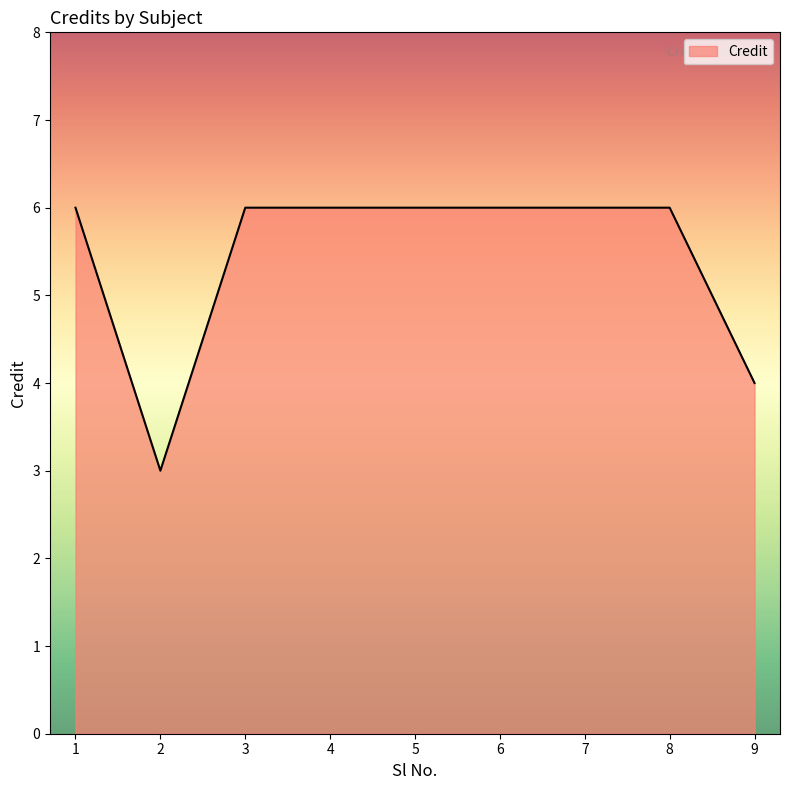

Reading left to right, extract all data points from this chart.

6	3	6	6	6	6	6	6	4